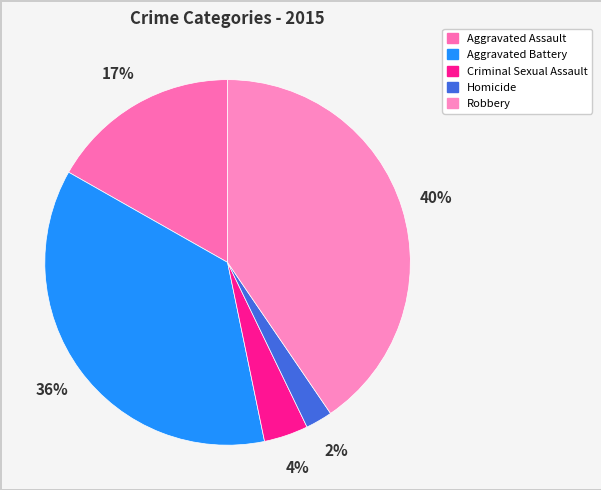

Is there any slice that represents more than half of the pie?

No